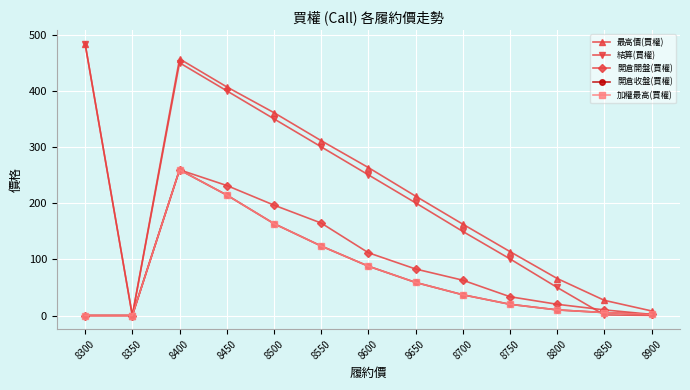

Which series changed the most between 8300 and 8550?

結算(買權)